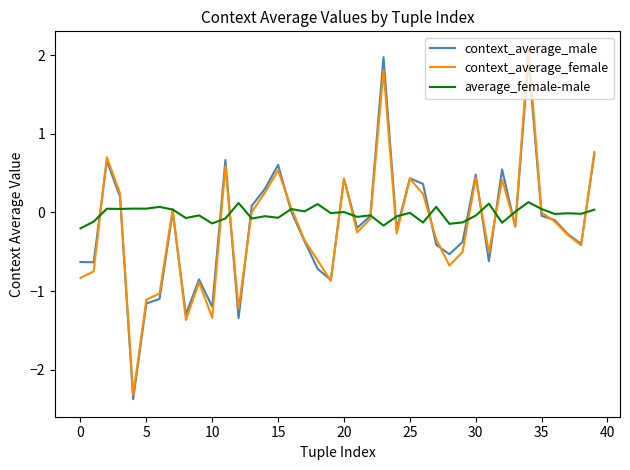

What is the minimum value shown in the chart?

-2.4